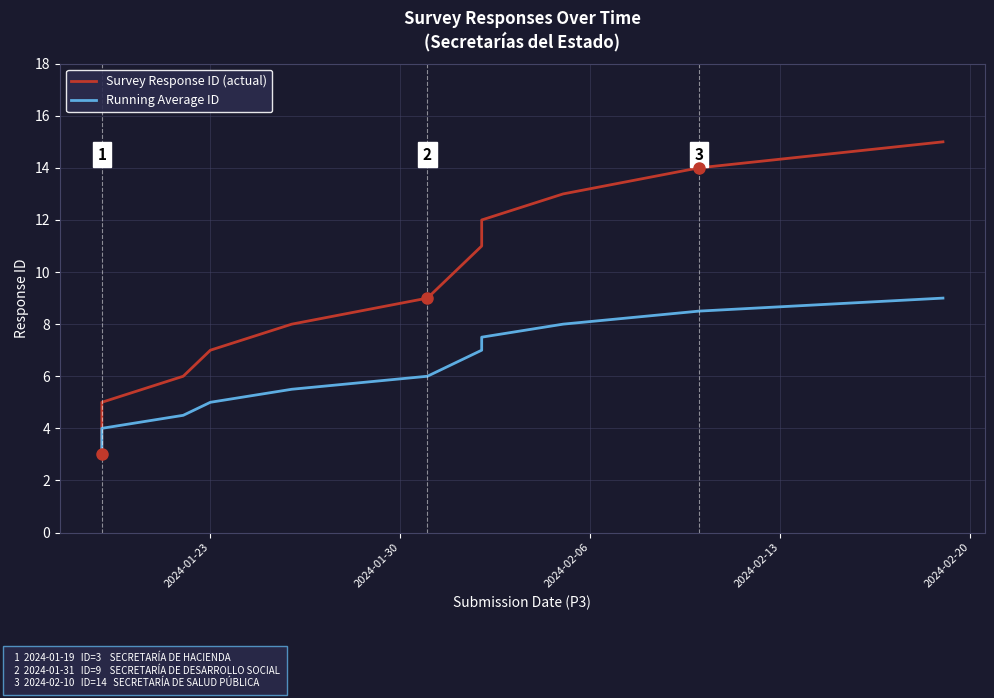

List the series in order of their overall mean, highest first.

Survey Response ID (actual), Running Average ID